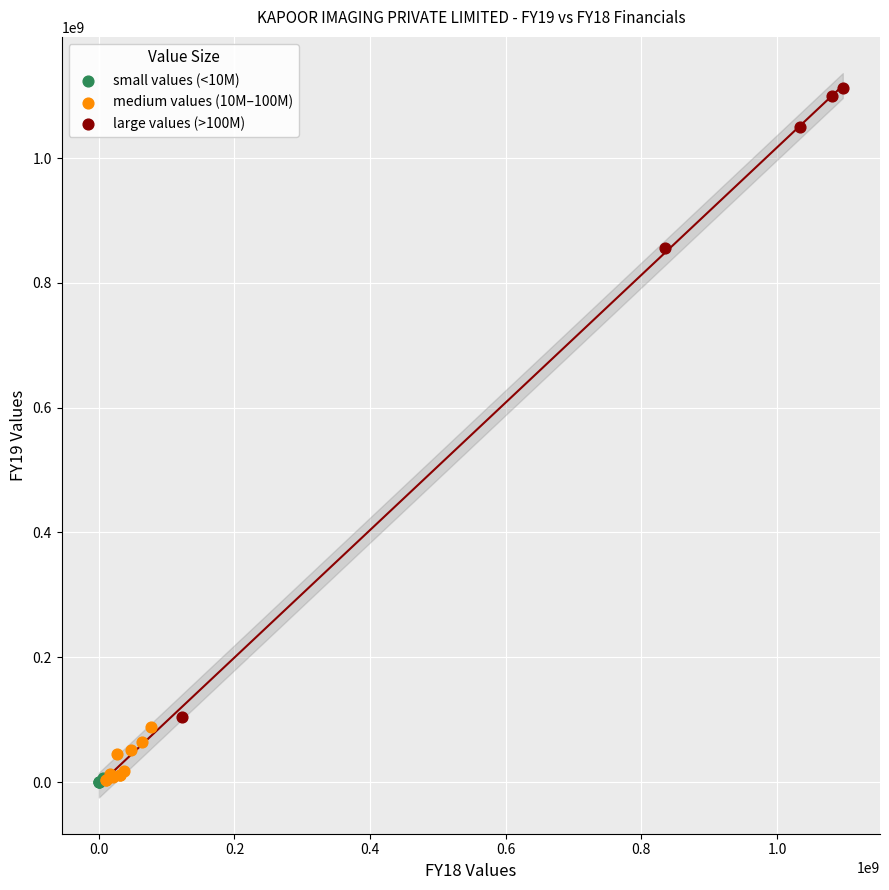

Which series contains the highest Y value?

large values (>100M)